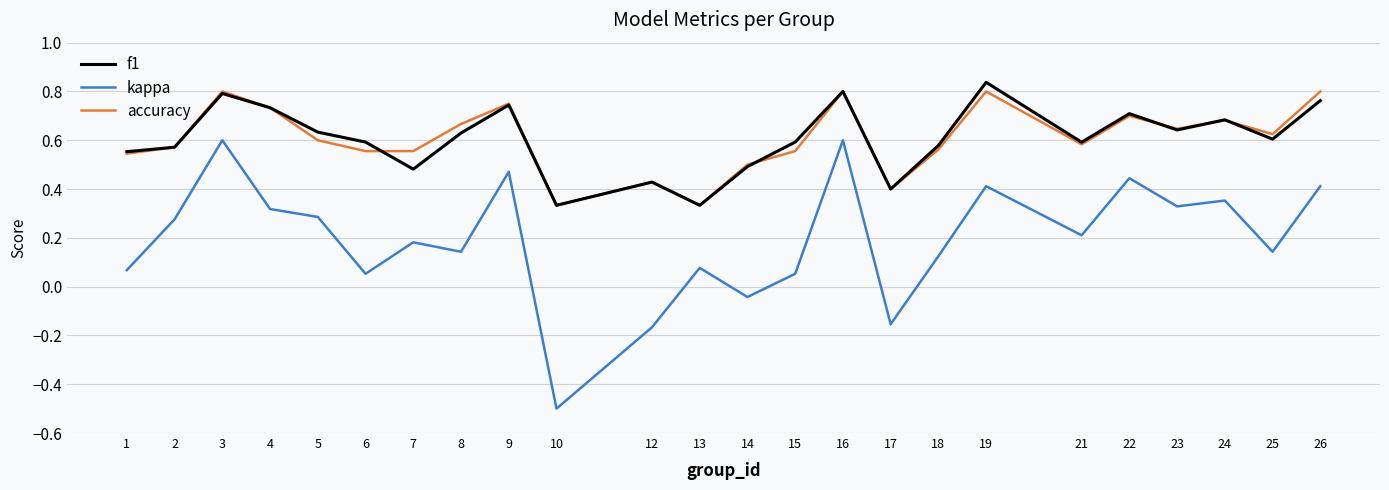

How many interior local peaks does the f1 series have?

7